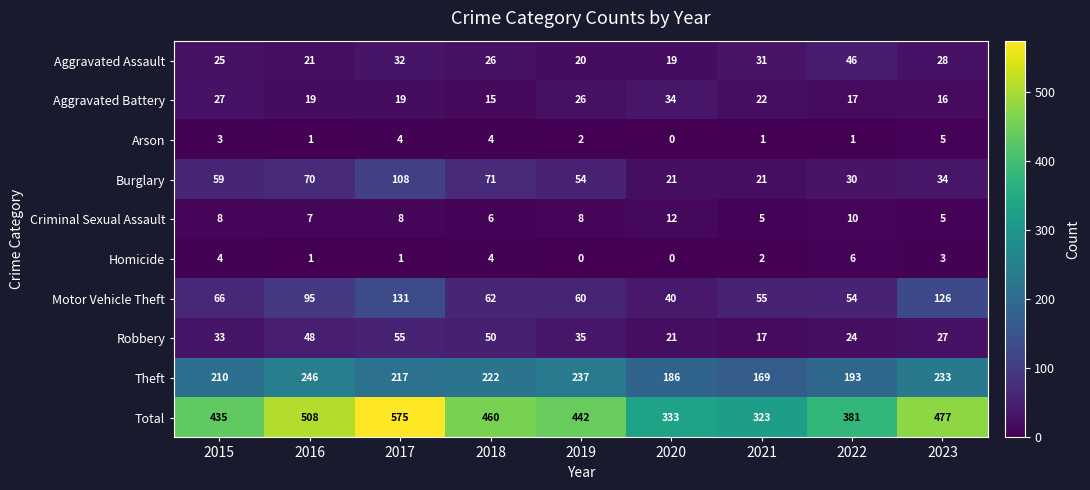

Which category has the highest value across all series?

2017